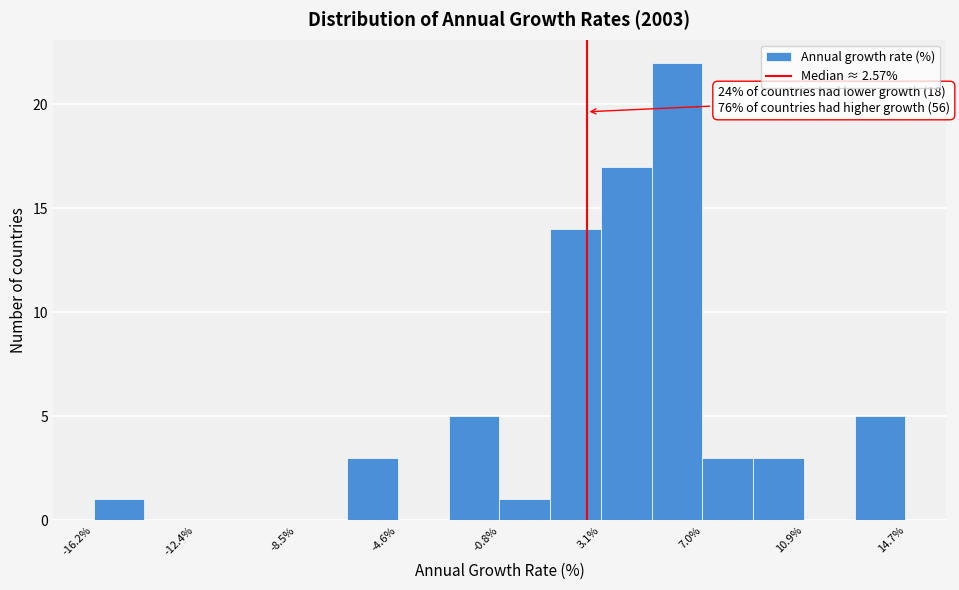

Read against the x-axis, roughly where is the centre of the tallest bar?

6.0